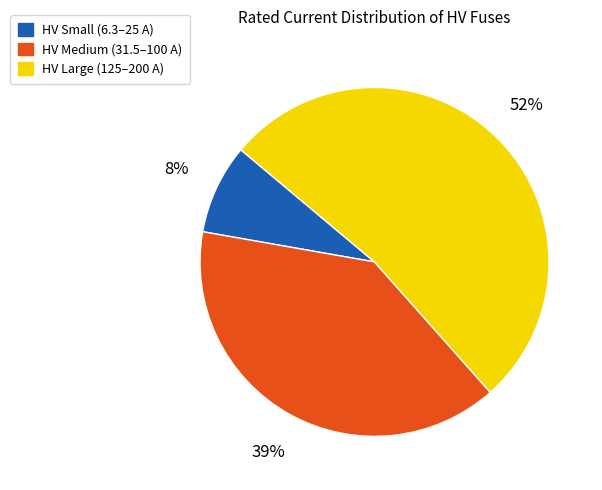

Does any single category account for the majority?

Yes